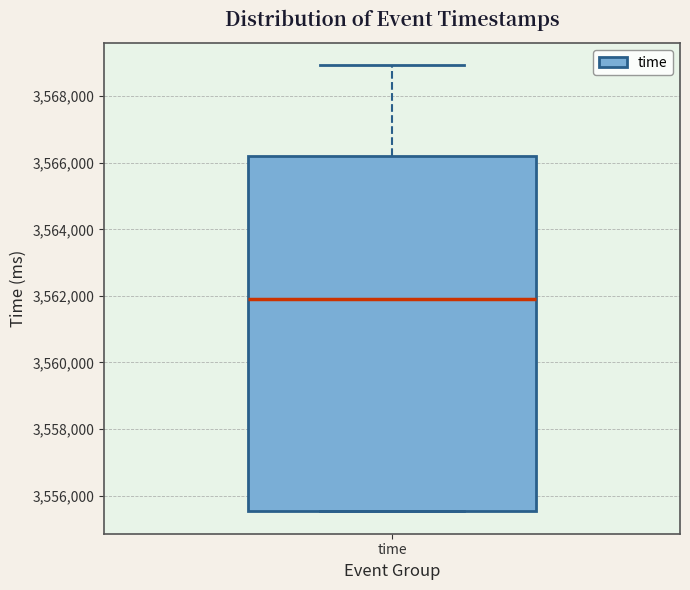

Read this box plot against the y-axis: the position of the median line, the range covered by the box, and the ends of both whiskers. The values are not printed on the chart, so give them approximately, as read against the axis.

median 3562000, box 3555600 to 3566200, whiskers 3555600 to 3569000